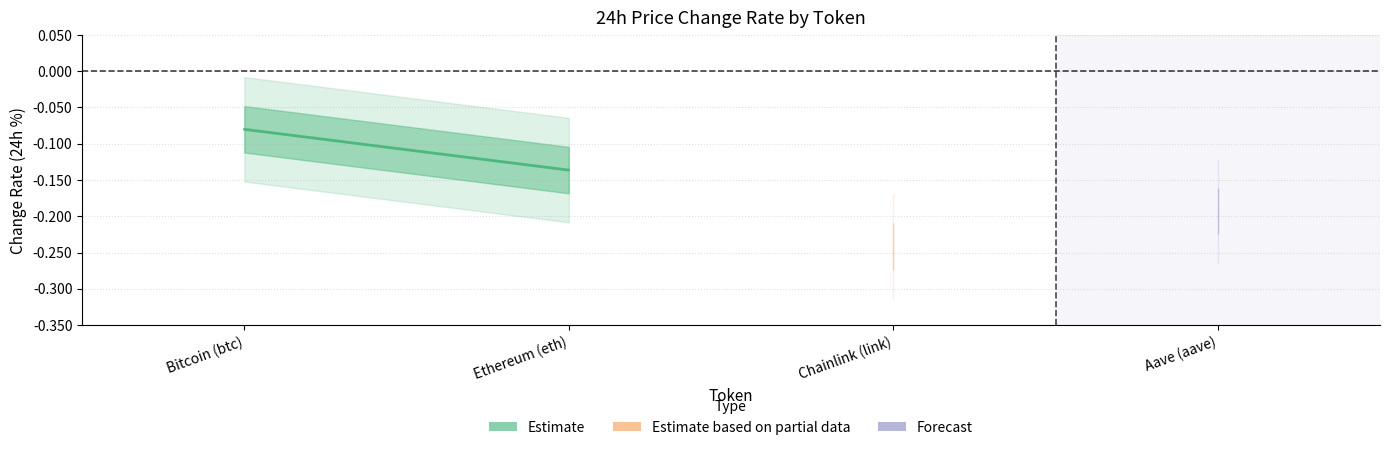

What is the label of the 1st point from the left?

Bitcoin (btc)